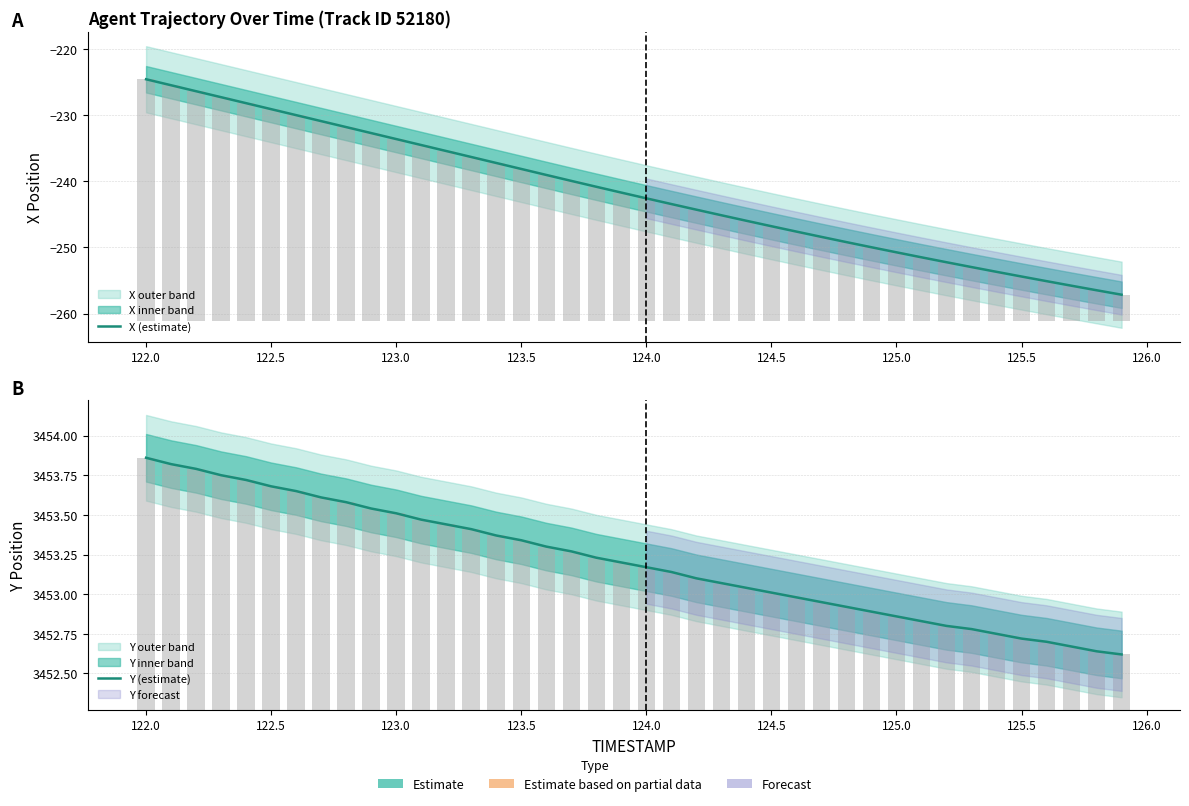

Count the number of categories in the chart.

40